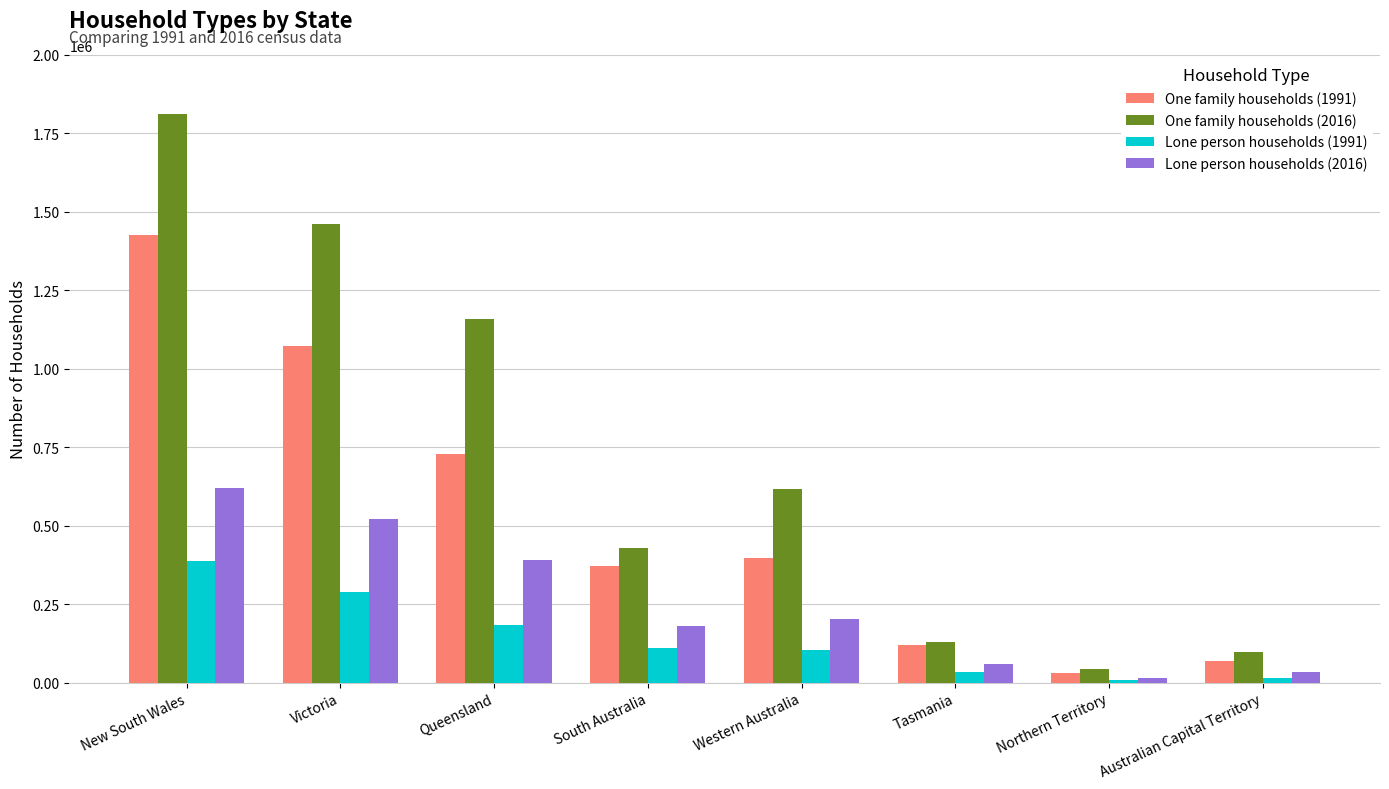

At which label is Lone person households (2016) closest to 317503?

Queensland